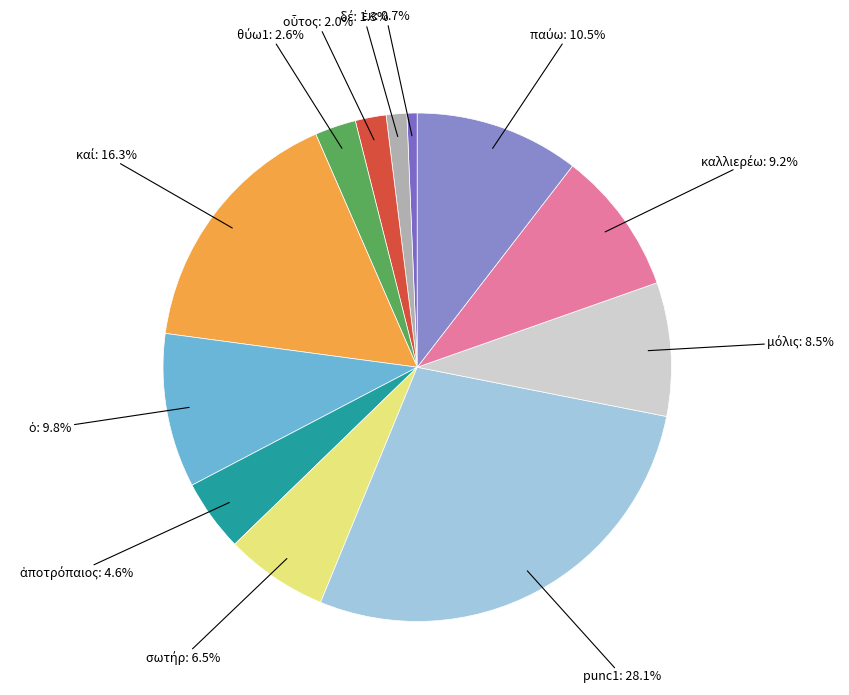

Which slice is the largest?

punc1